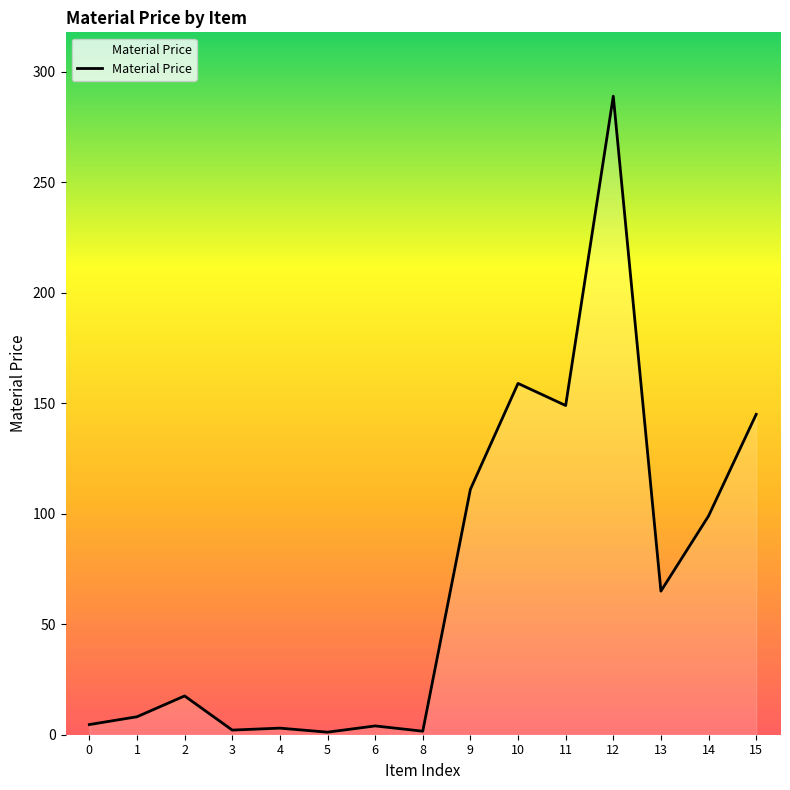

What is the maximum value shown in the chart?

289.0